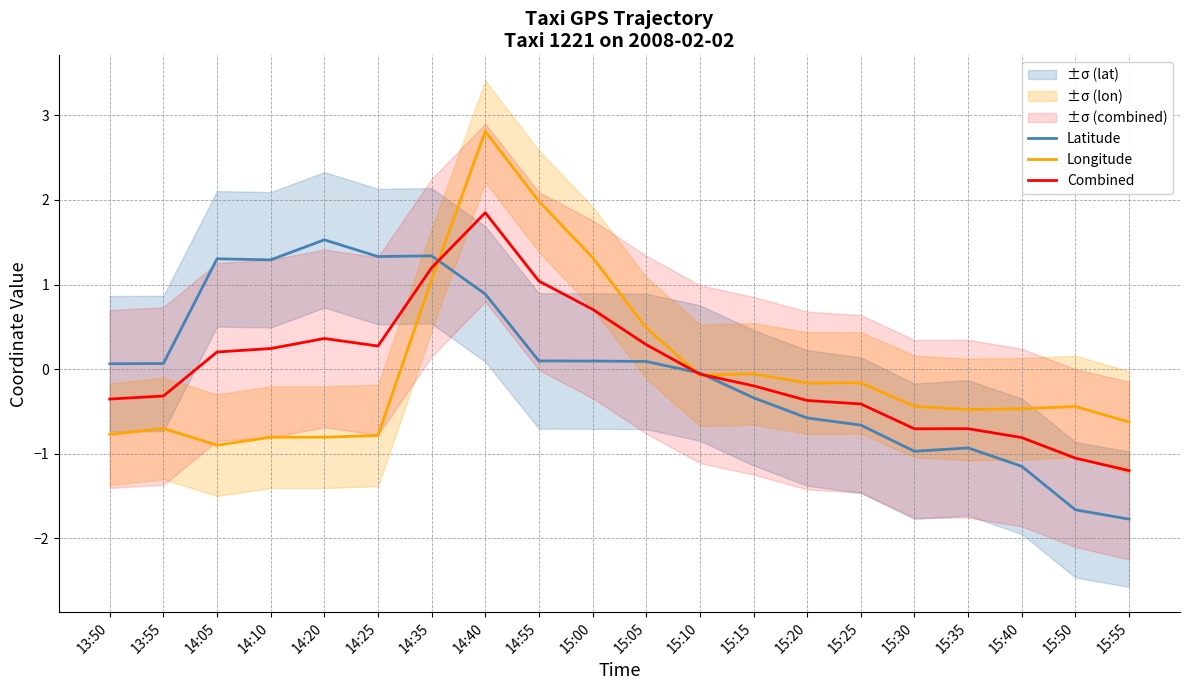

Reading right to left, list all the values displayed in this chart.

Latitude: -1.8	-1.7	-1.1	-0.9	-1.0	-0.7	-0.6	-0.3	-0.0	0.1	0.1	0.1	0.9	1.3	1.3	1.5	1.3	1.3	0.1	0.1
Longitude: -0.6	-0.4	-0.5	-0.5	-0.4	-0.2	-0.2	-0.1	-0.1	0.5	1.3	2.0	2.8	1.1	-0.8	-0.8	-0.8	-0.9	-0.7	-0.8
Combined: -1.2	-1.1	-0.8	-0.7	-0.7	-0.4	-0.4	-0.2	-0.1	0.3	0.7	1.0	1.8	1.2	0.3	0.4	0.2	0.2	-0.3	-0.4